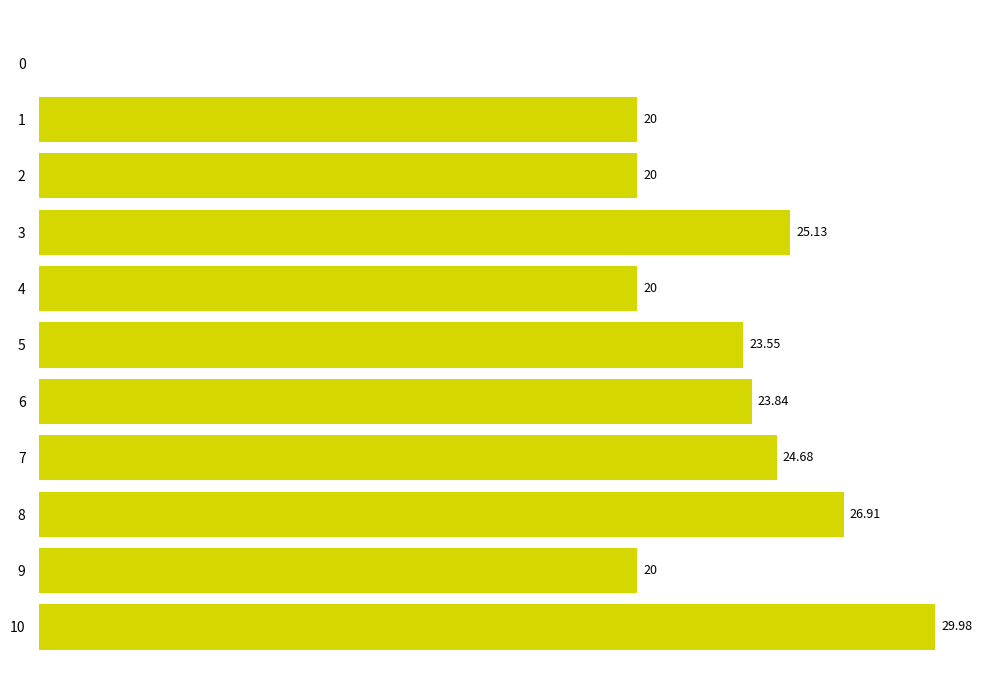

How many values exceed 23?

6